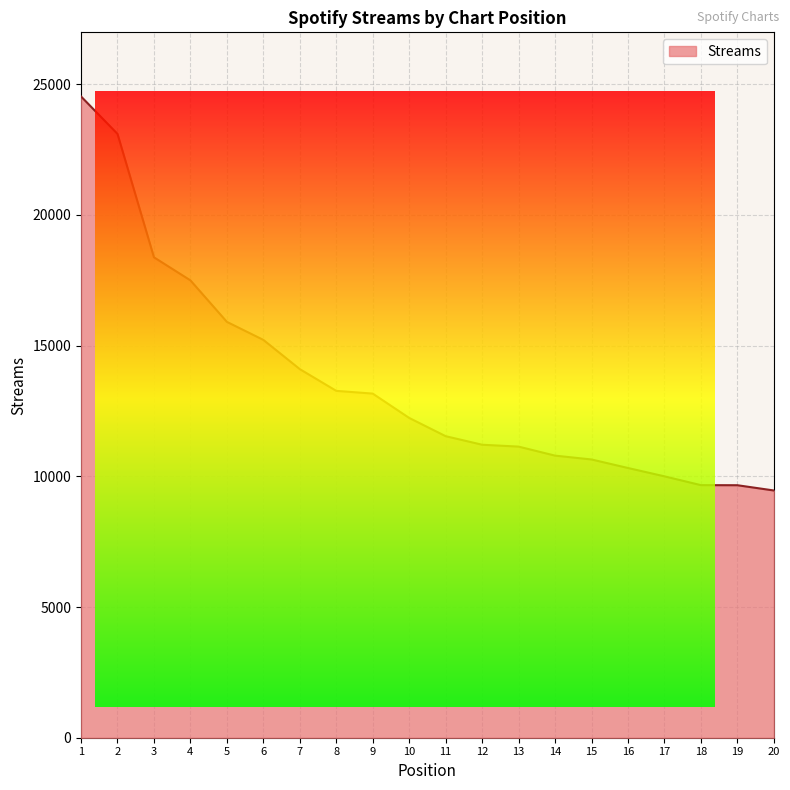

Between 16 and 7, which is larger?

7